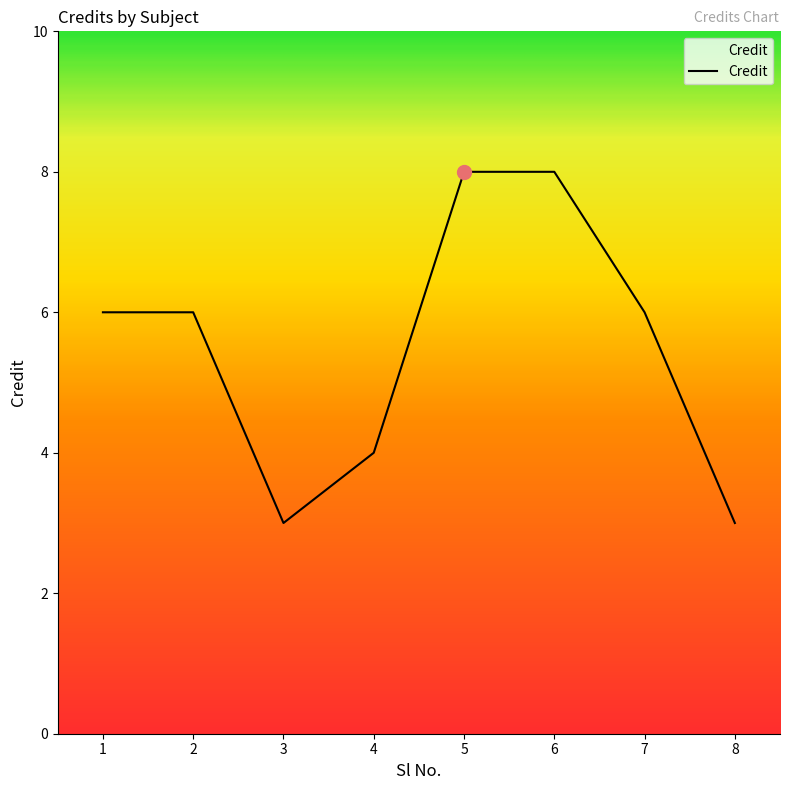

Reading left to right, what are all the values shown in this chart?

6	6	3	4	8	8	6	3